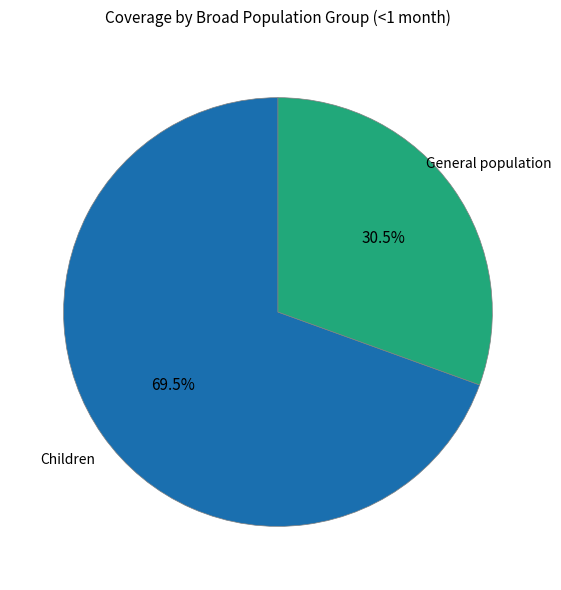

Count the number of slices in the pie.

2